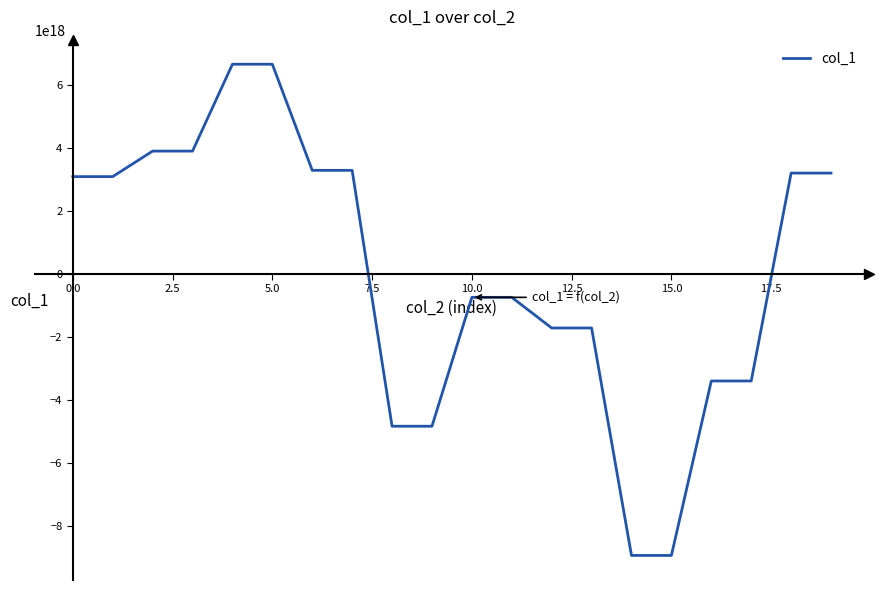

The chart shows a value of 1522961797698510080 at 0.0. True or false?

False